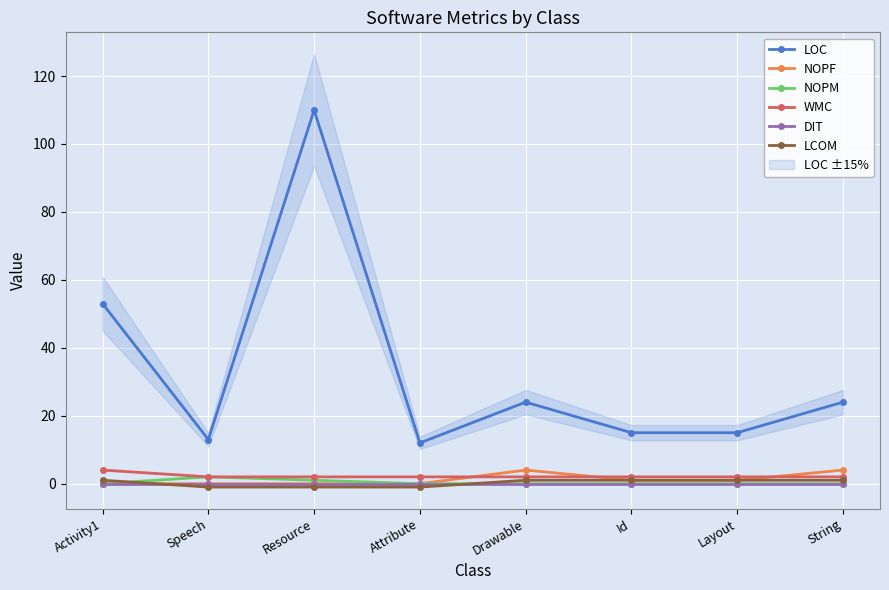

Is this an area chart (filled region under the line)?

No